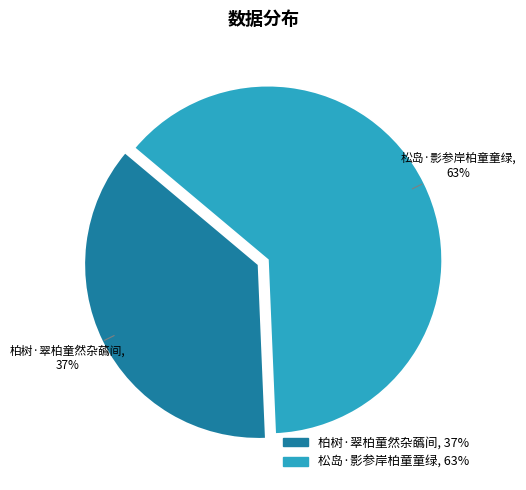

Is the sum of 松岛·影参岸柏童童绿 and 柏树·翠柏童然杂蘤间 greater than half?

Yes